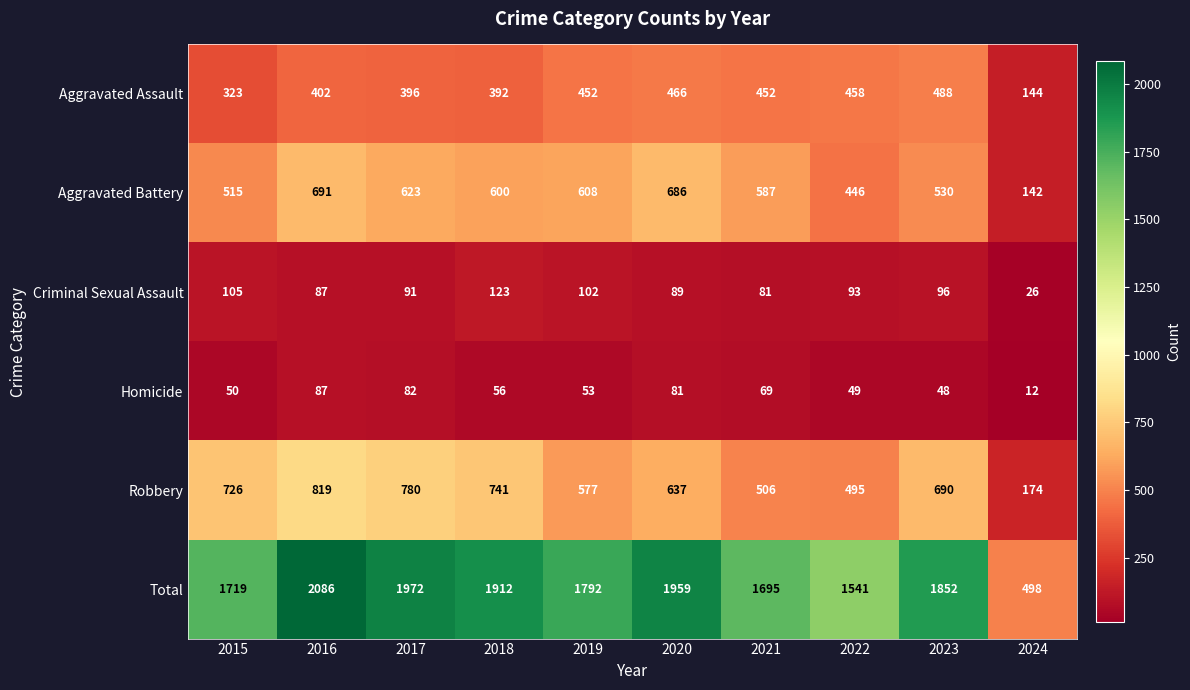

Where is Robbery nearest to the value 496?

2022